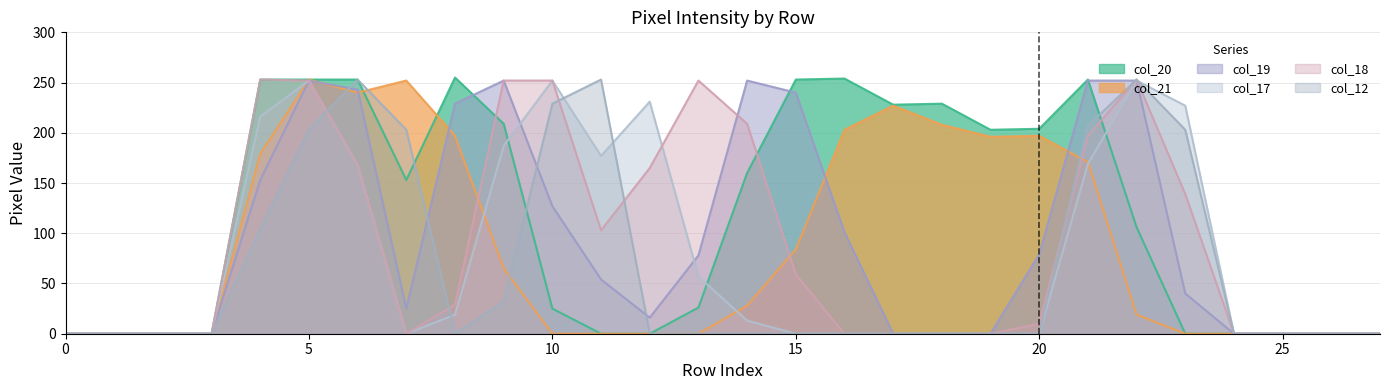

How many interior local valleys does the col_21 series have?

2